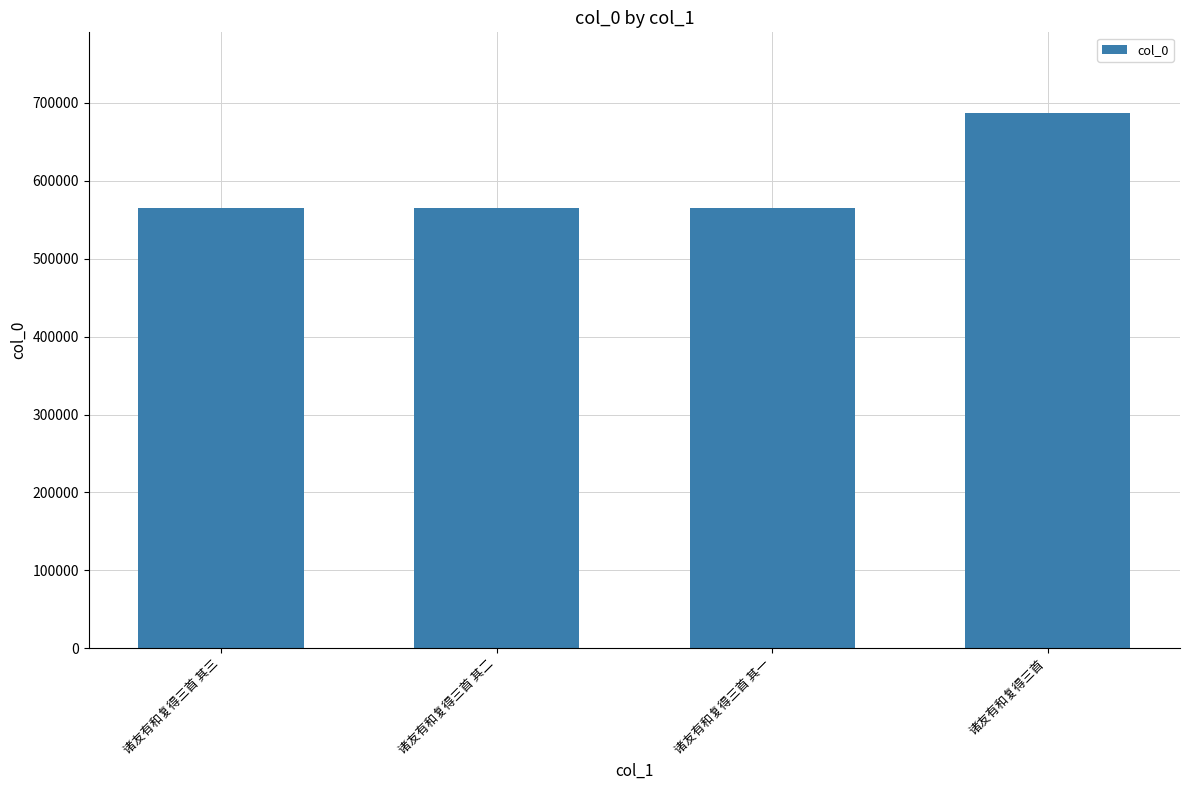

What is the change in value from 诸友有和复得三首 其二 to 诸友有和复得三首 其一?

-1